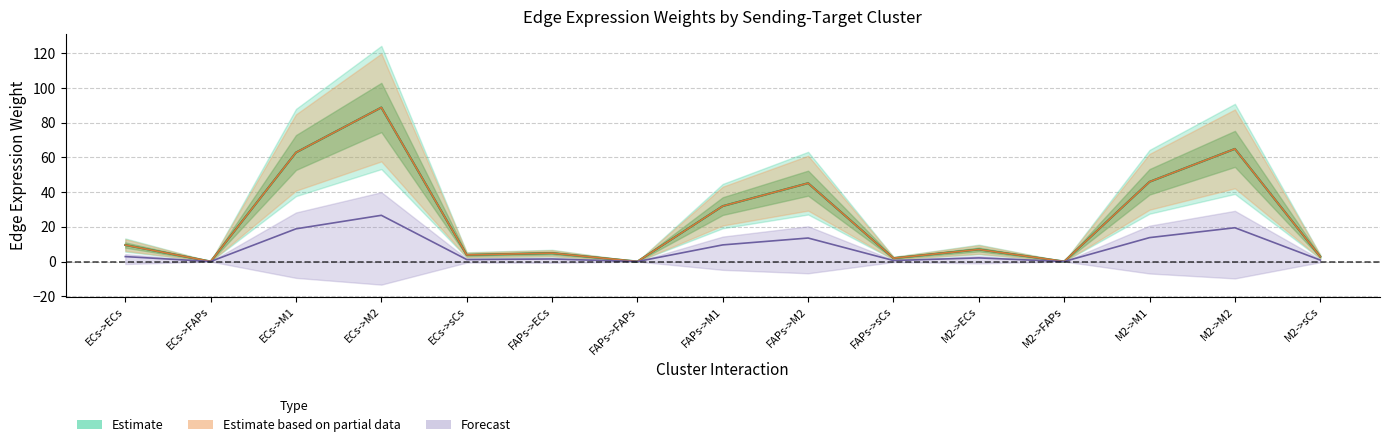

Is it true that Edge avg derived specificity equals 0.0 at M2->FAPs?

True